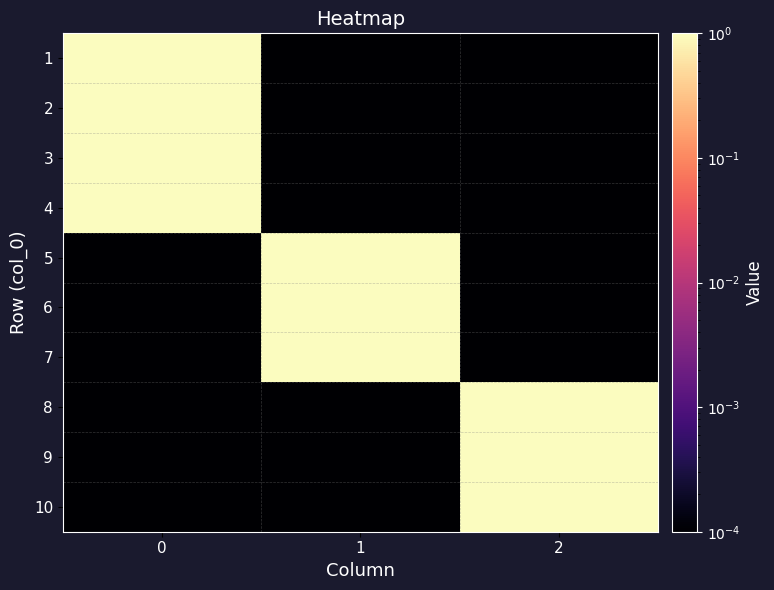

At which category does the chart reach its minimum across all series?

1